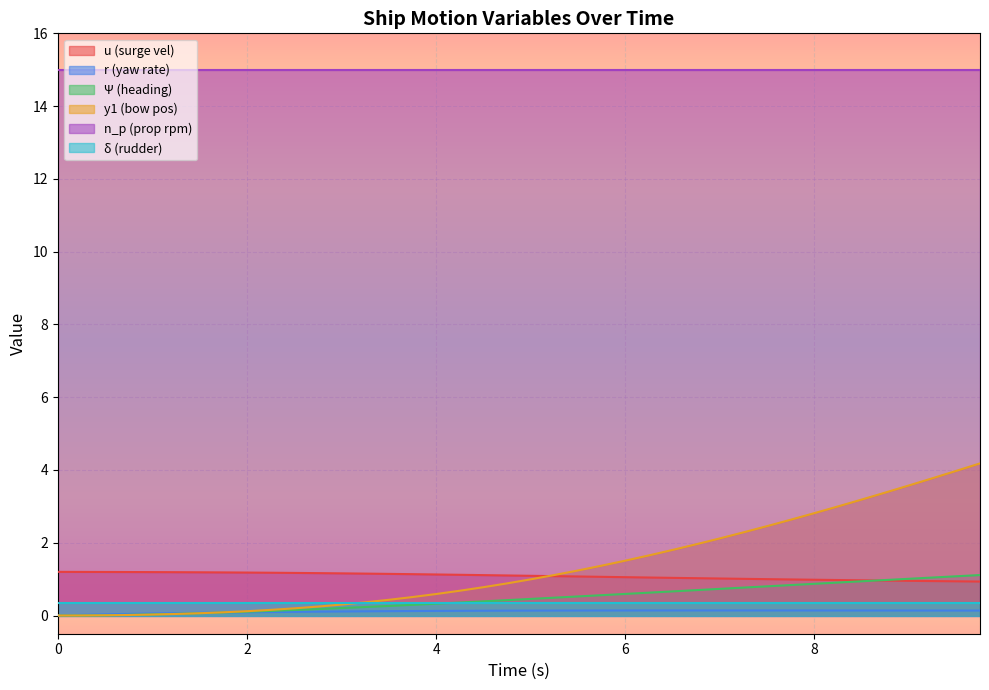

Which series has the largest total across all categories?

n_p (prop rpm)